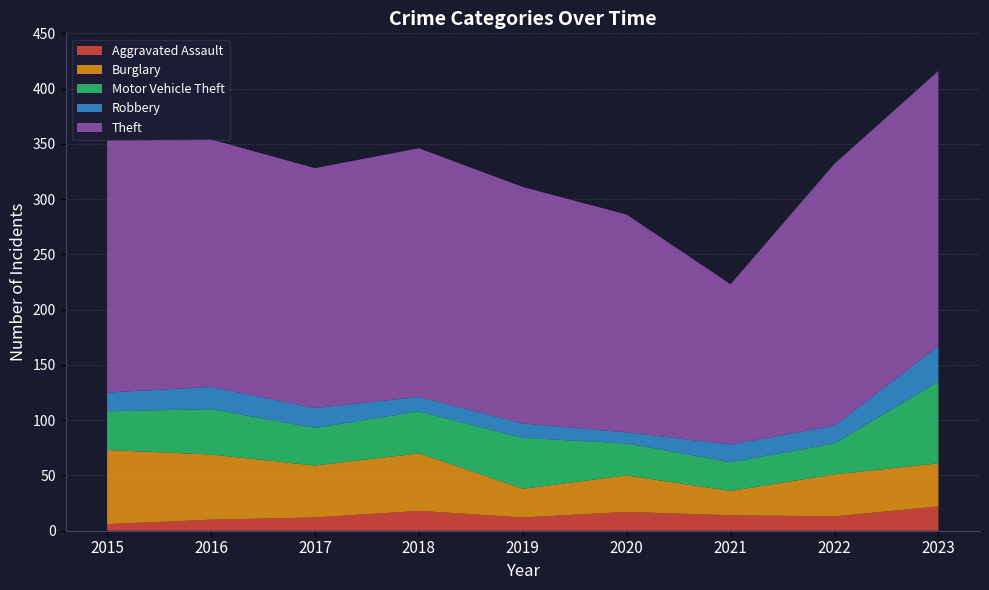

Reading left to right, what are all the values shown in this chart?

Aggravated Assault: 6	10	12	18	12	17	14	13	22
Burglary: 67	59	47	52	26	33	22	38	39
Motor Vehicle Theft: 35	41	34	38	46	29	26	28	74
Robbery: 17	20	18	13	13	10	16	16	32
Theft: 228	224	217	225	214	197	145	237	249